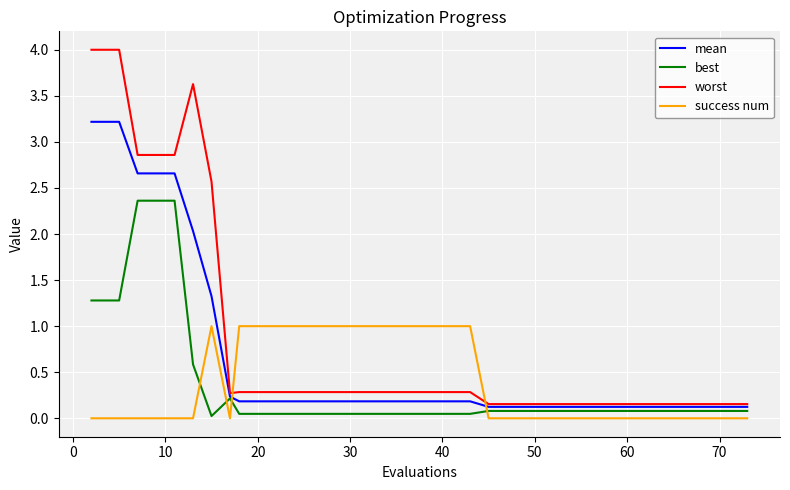

True or false: best and worst cross at least once.

False